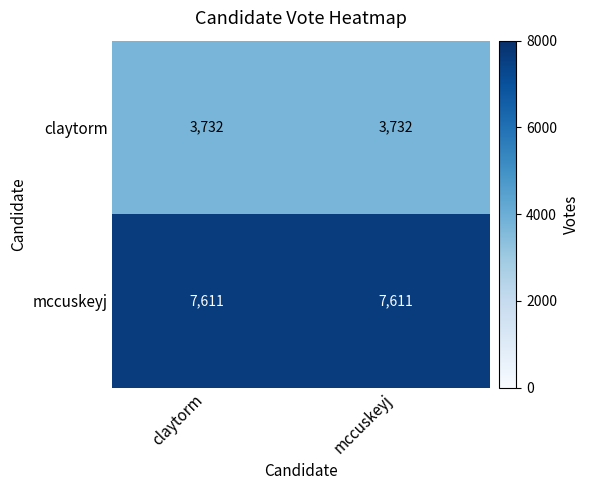

How many series are shown in this chart?

2